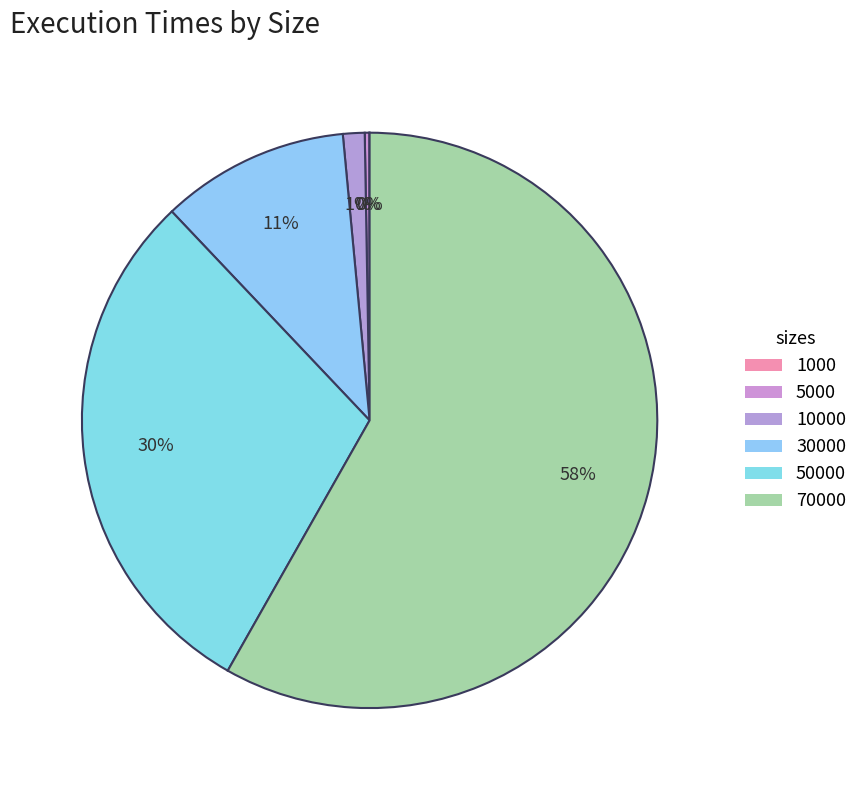

To the nearest percent, what is the combined percentage of 70000 and 5000?

58%